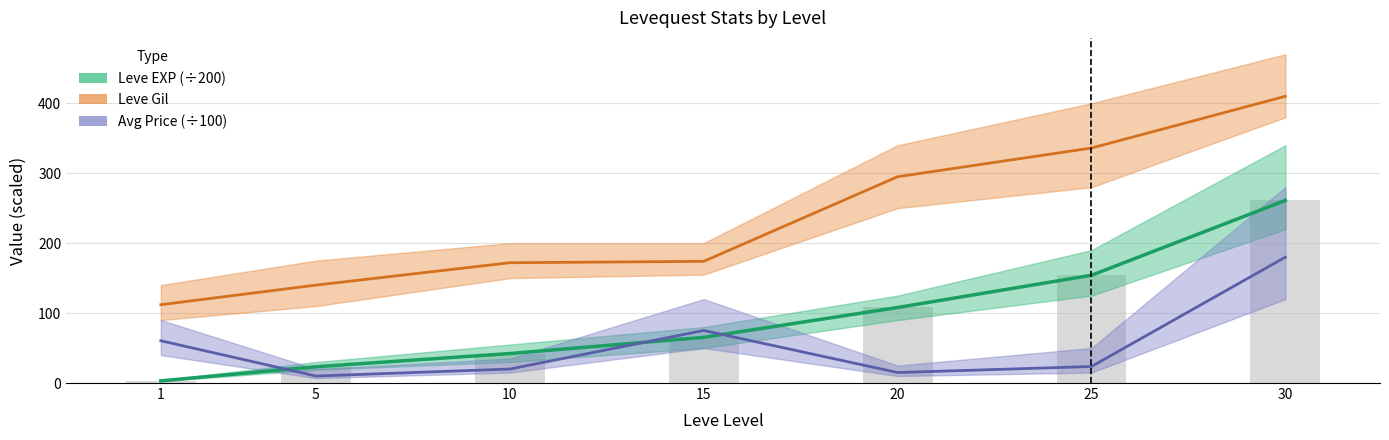

What is the difference between the maximum and second lowest values in the Leve Gil series?

270.0